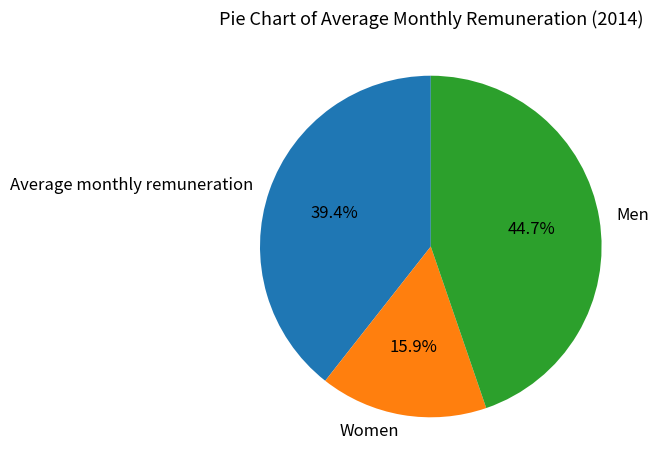

Rank the categories by value from highest to lowest.

Men, Average monthly remuneration, Women